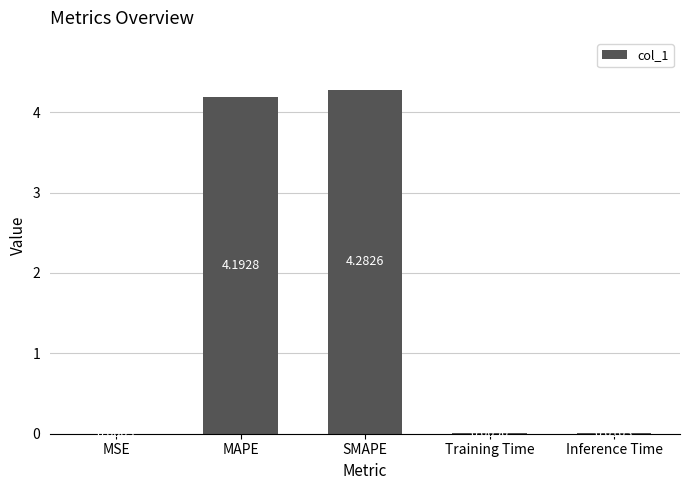

Which category has the highest value across all series?

SMAPE